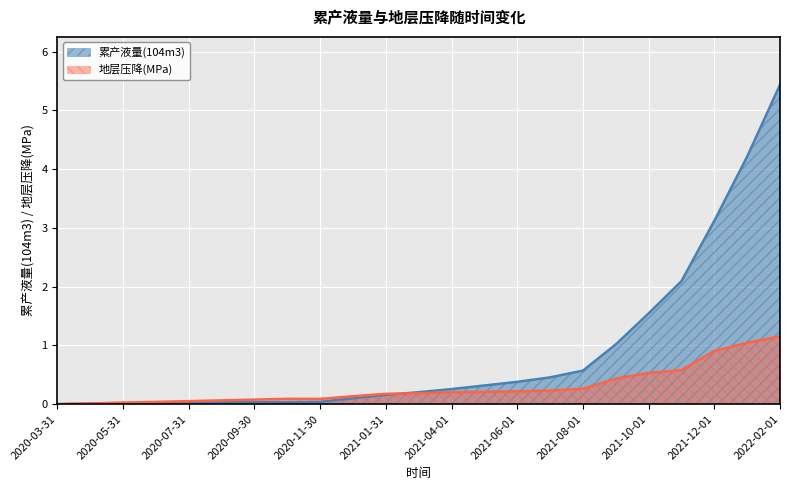

What is the spread (max minus min) of values at 2021-08-01?

0.3